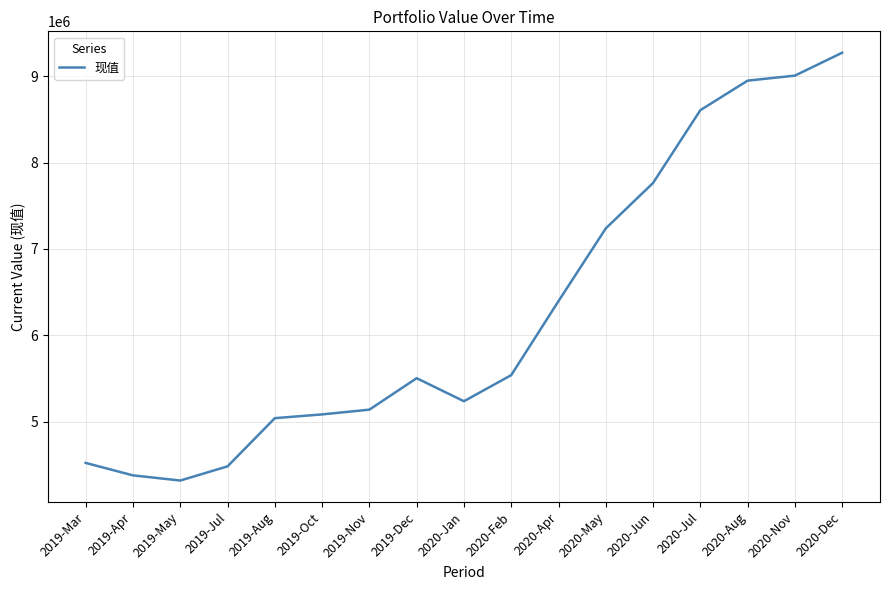

Which has a higher value, 2019-Aug or 2020-Jul?

2020-Jul